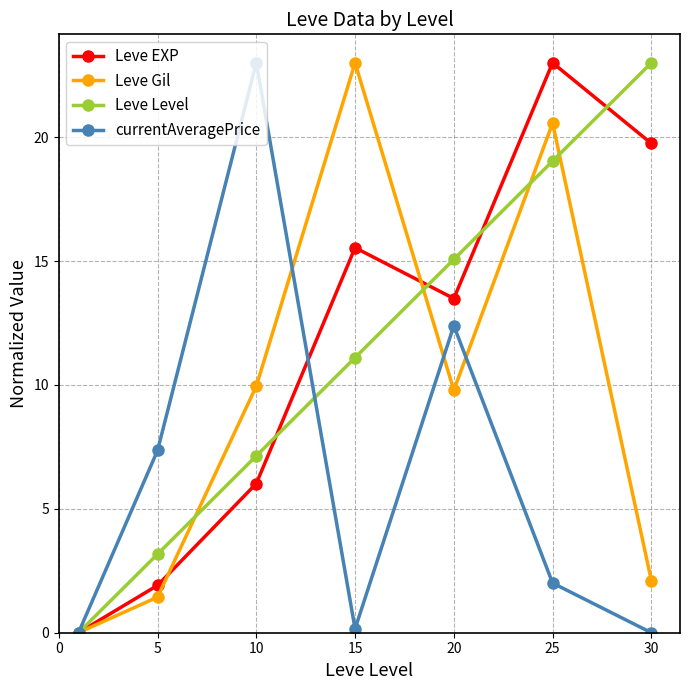

What is the value of the Leve EXP point at the 3rd from the left?

6.0